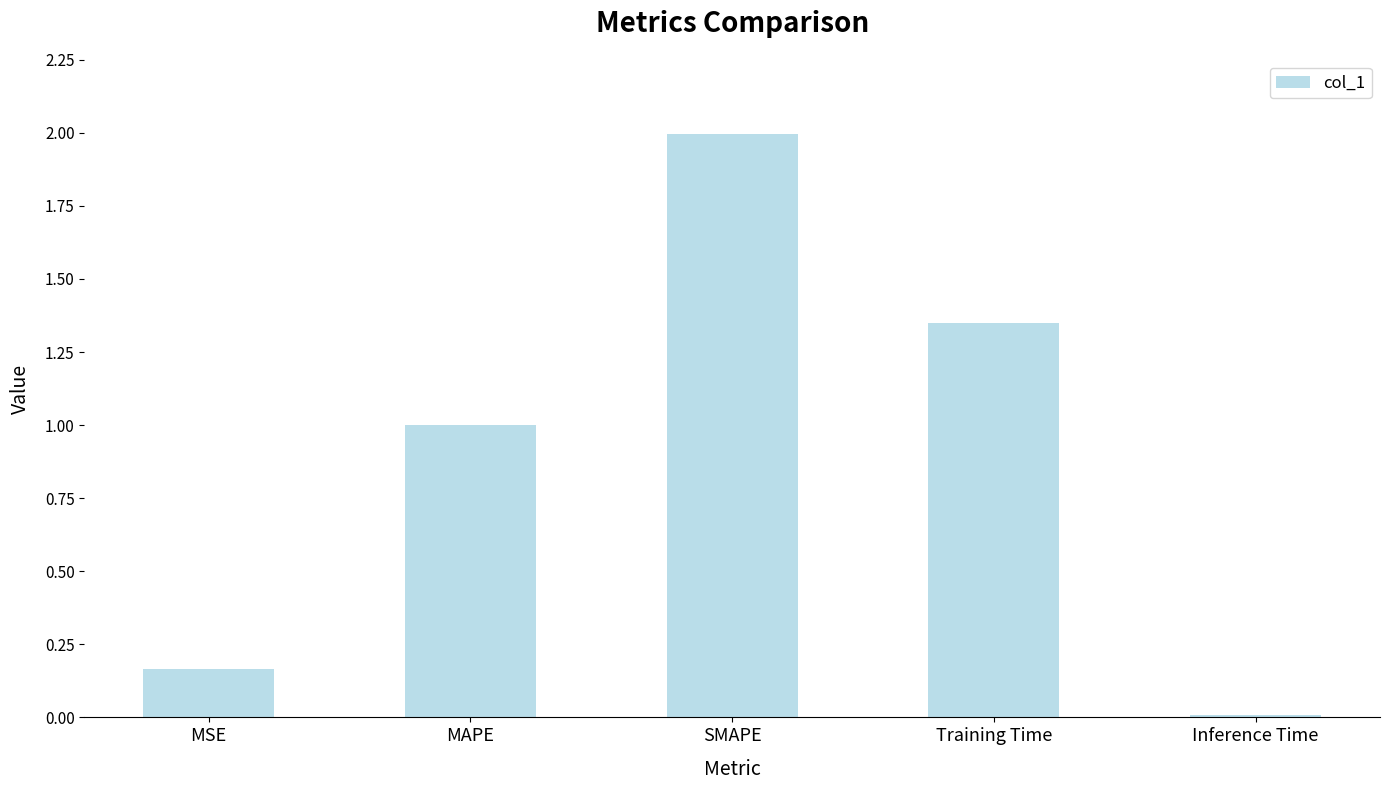

Does the chart contain stacked bars?

No